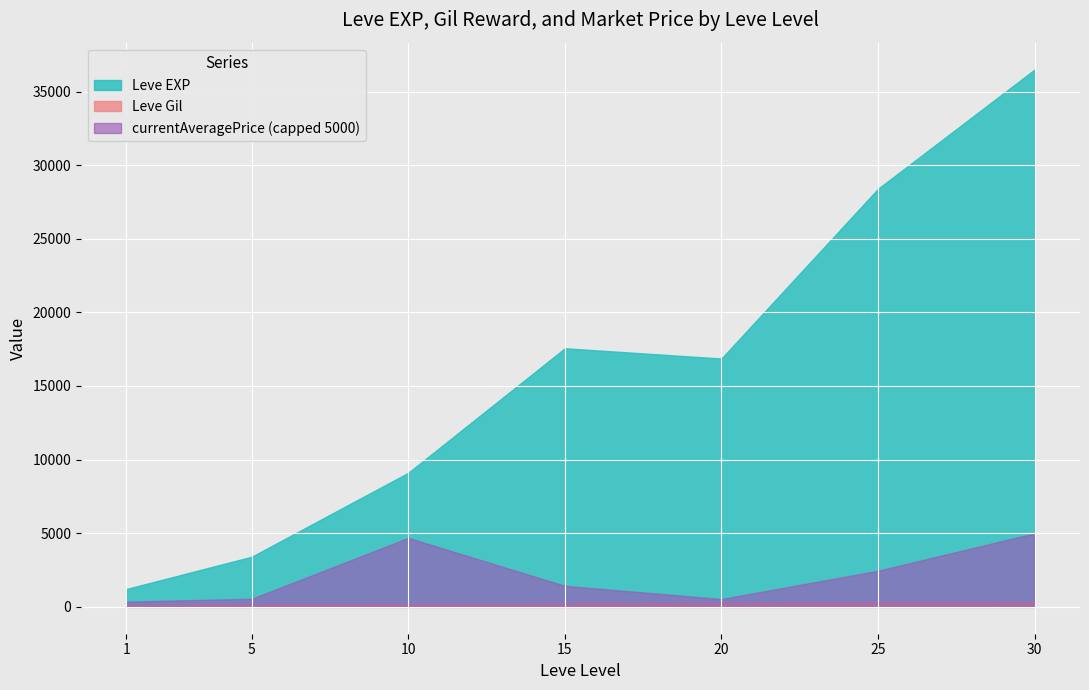

Where is the first local minimum for Leve EXP?

20